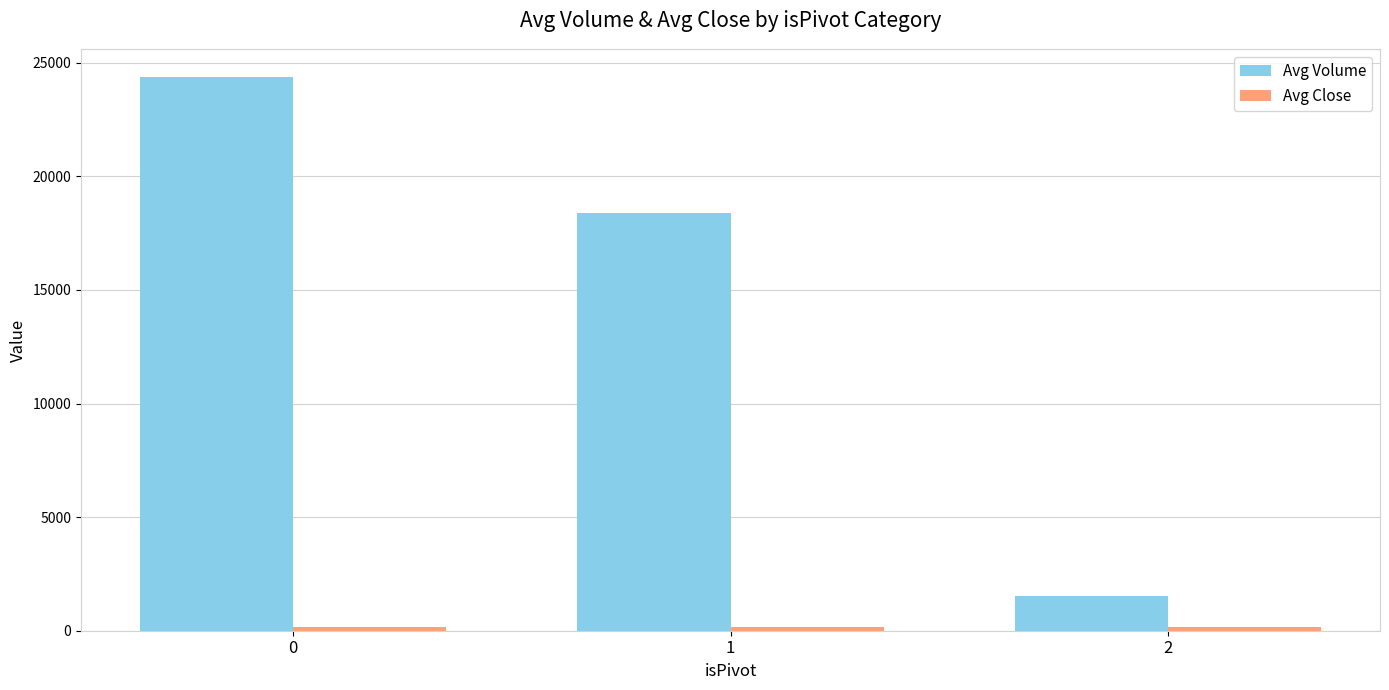

Is it true that Avg Volume equals 24373.8 at 0?

True